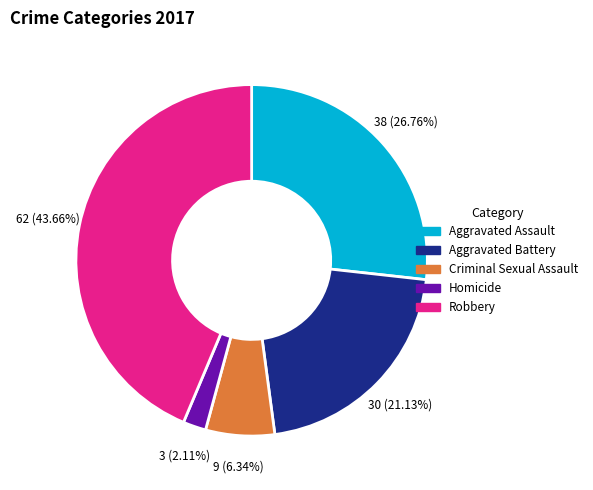

Does any single category account for the majority?

No